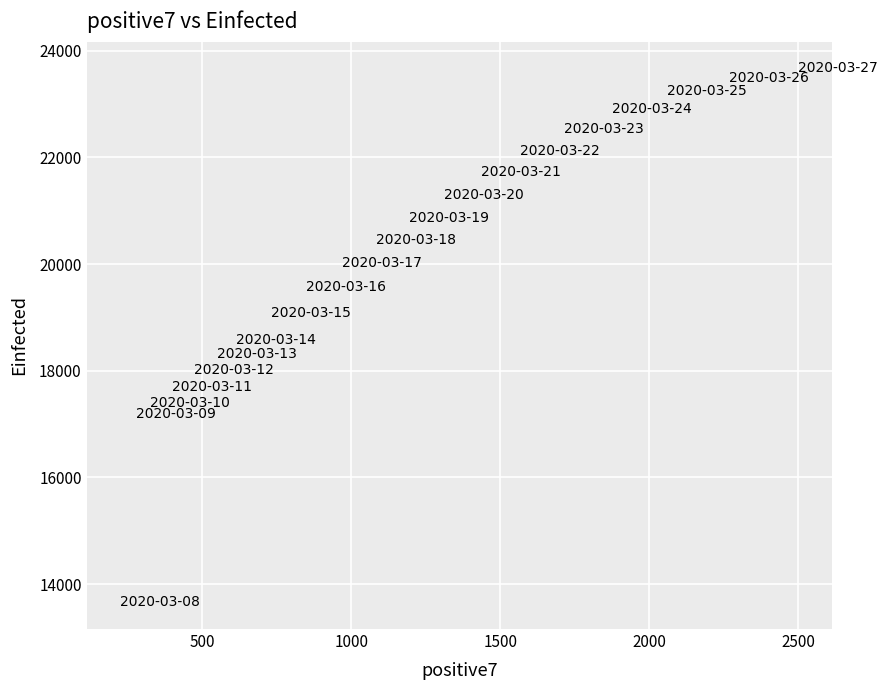

What is the range of X values (max minus min)?

2274.0